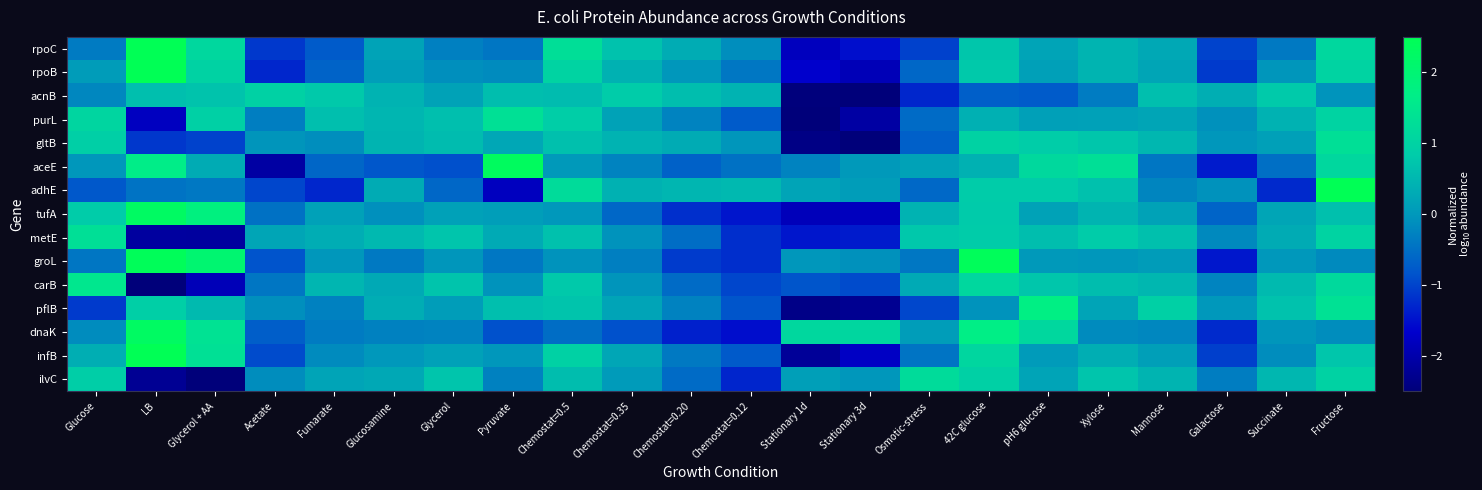

At how many categories does at least one series exceed 0?

22